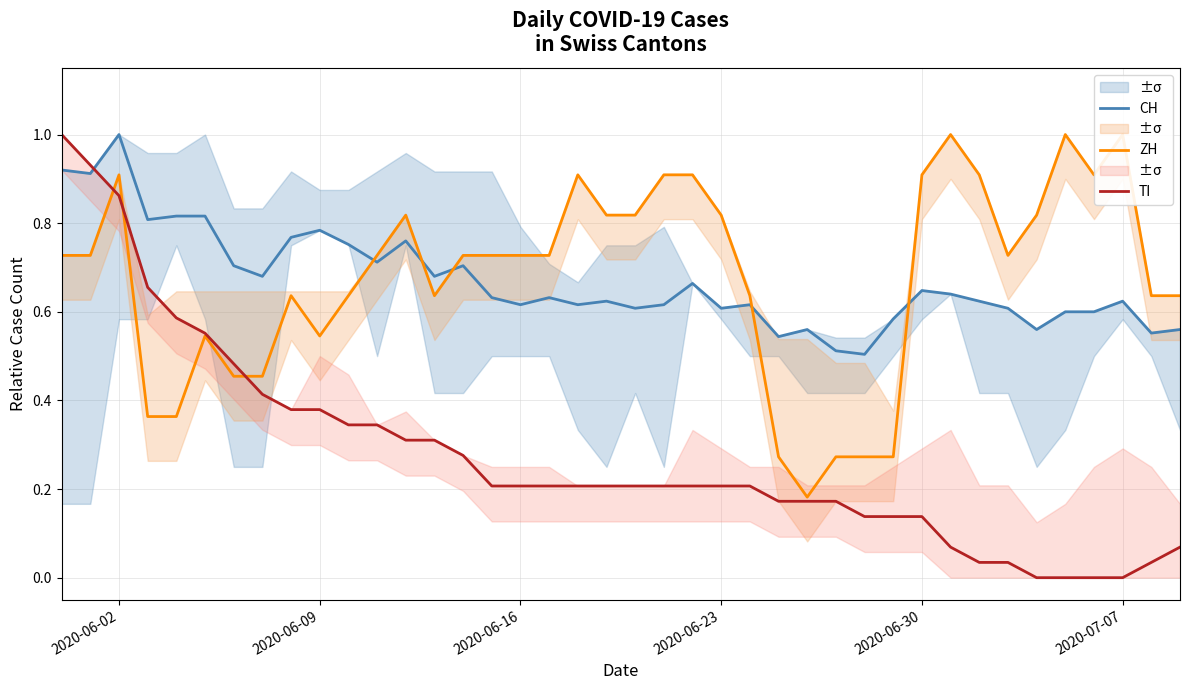

What are all the series names shown in the legend?

CH, ZH, TI